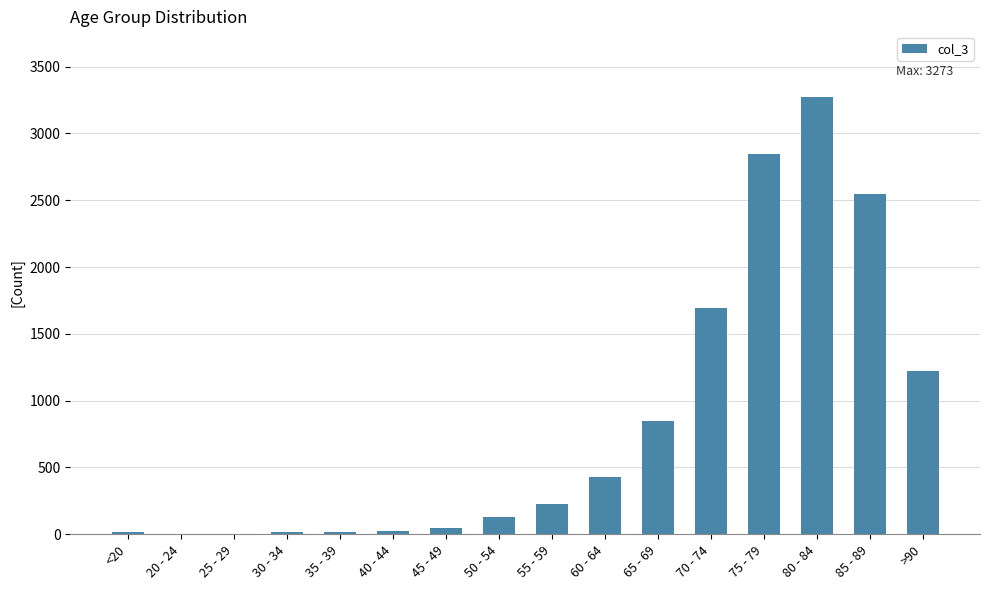

Which label corresponds to the largest value in the chart?

80 - 84